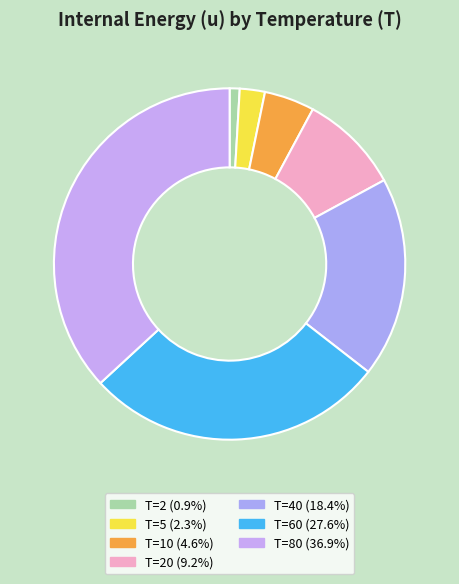

Does any single category account for the majority?

No